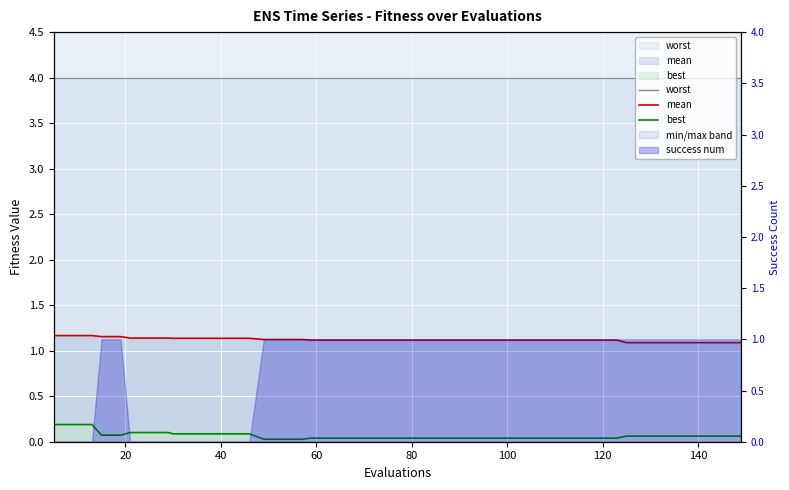

True or false: mean has more than 0 points higher than both neighbors.

False